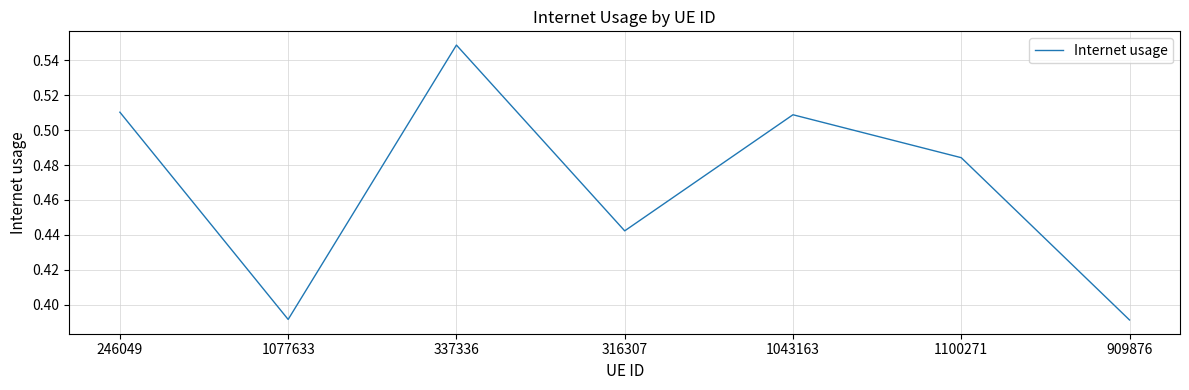

How many interior local valleys (lower than both neighbors) does the data have?

2